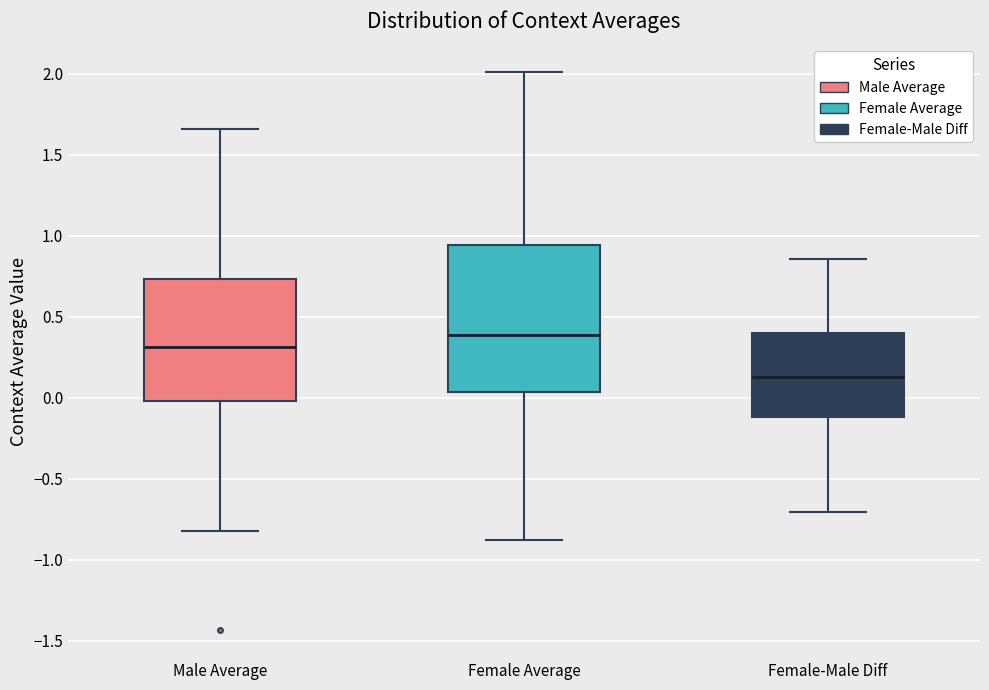

Where does the upper whisker of the box for Male Average end on the y-axis? The values are not printed on the chart, so give them approximately, as read against the axis.

1.65